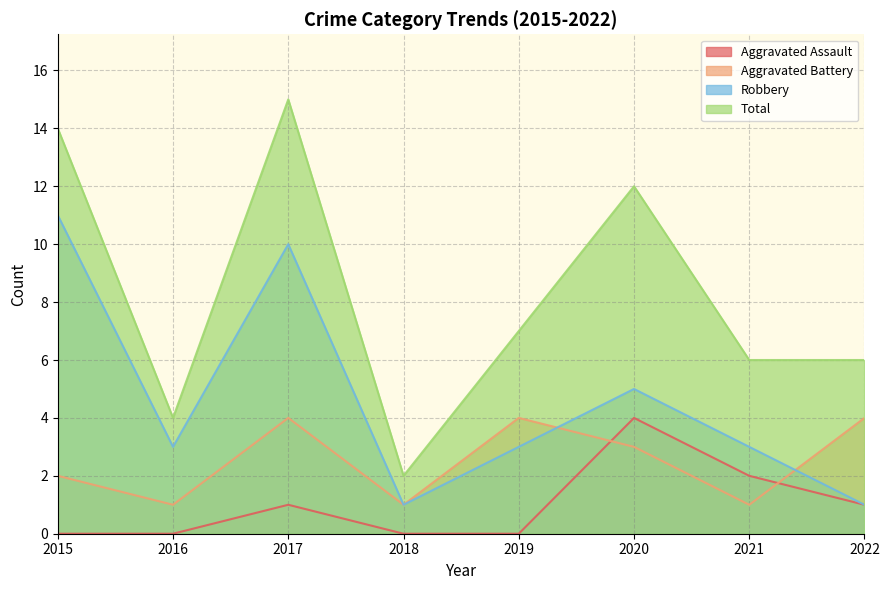

Reading left to right, transcribe all the data shown in this chart.

Aggravated Assault: 2015=0	2016=0	2017=1	2018=0	2019=0	2020=4	2021=2	2022=1
Aggravated Battery: 2015=2	2016=1	2017=4	2018=1	2019=4	2020=3	2021=1	2022=4
Robbery: 2015=11	2016=3	2017=10	2018=1	2019=3	2020=5	2021=3	2022=1
Total: 2015=14	2016=4	2017=15	2018=2	2019=7	2020=12	2021=6	2022=6